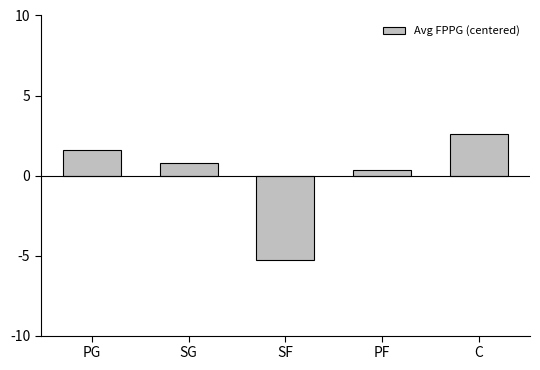

What is the value of the 5th bar from the left?

2.6